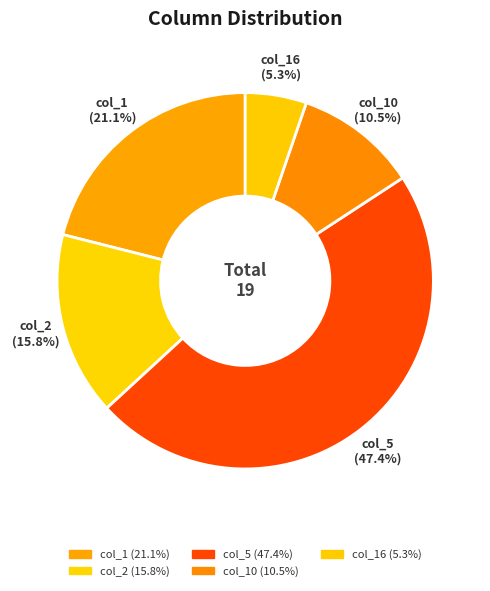

Rank the categories by value from lowest to highest.

col_16, col_10, col_2, col_1, col_5